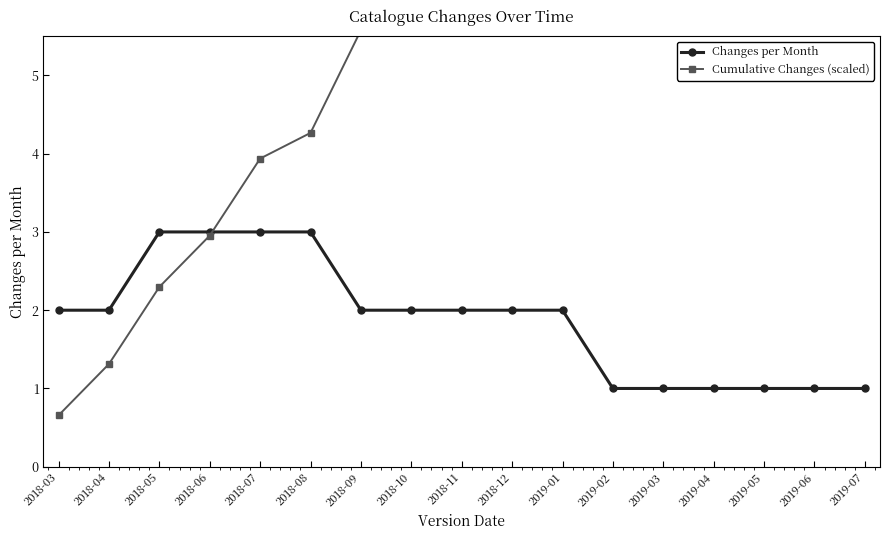

Where is Changes per Month nearest to the value 2?

2018-03